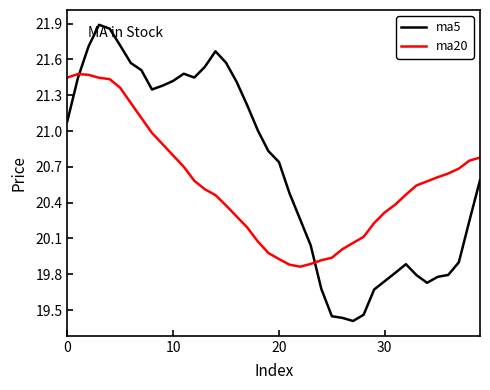

Which series has the largest total across all categories?

ma5